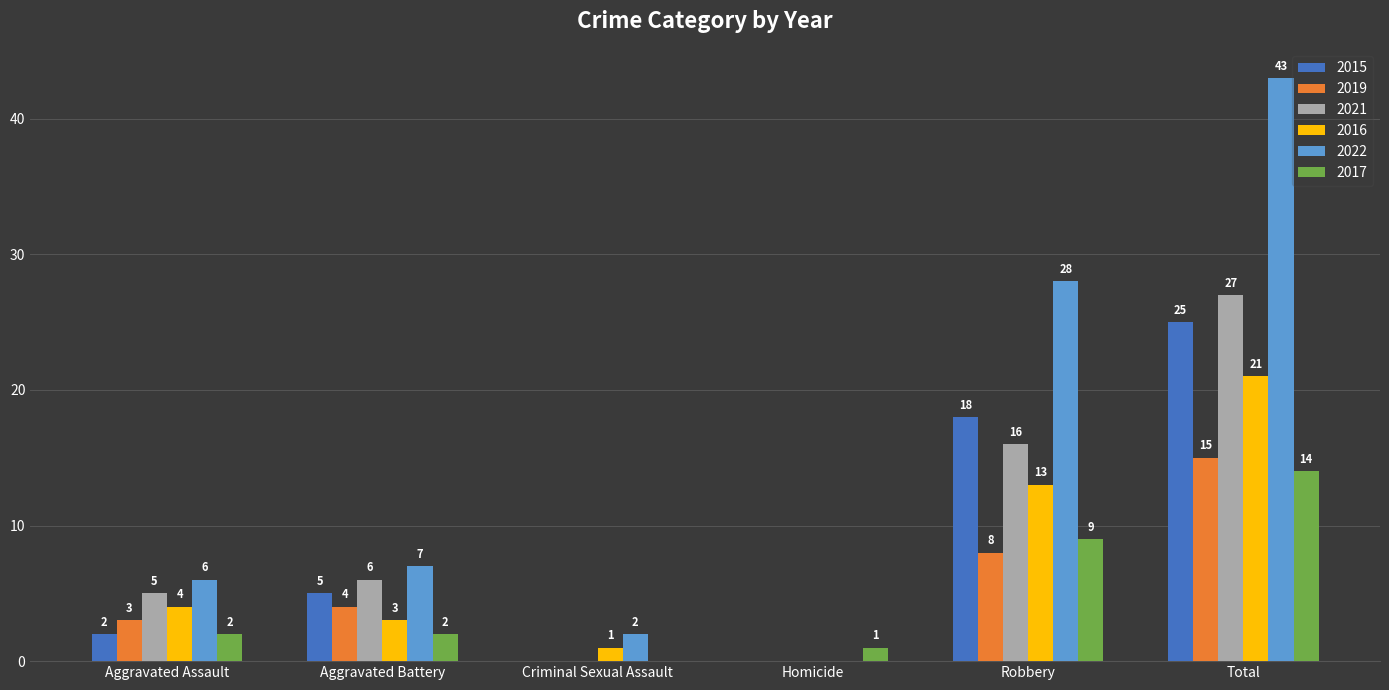

What are all the series names shown in the legend?

2015, 2019, 2021, 2016, 2022, 2017